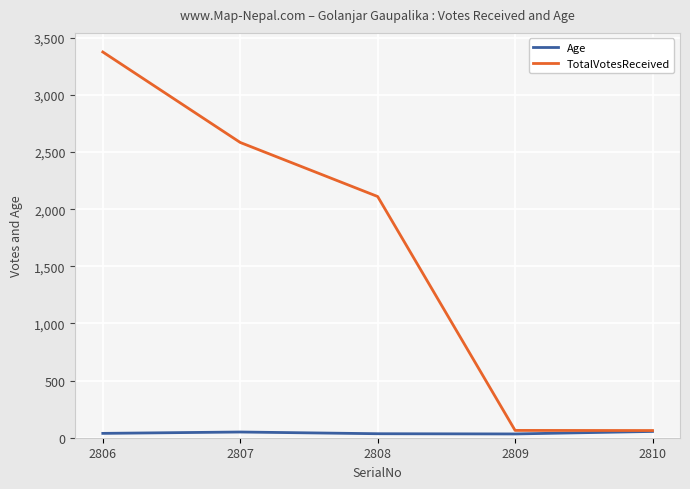

What are all the series names shown in the legend?

Age, TotalVotesReceived